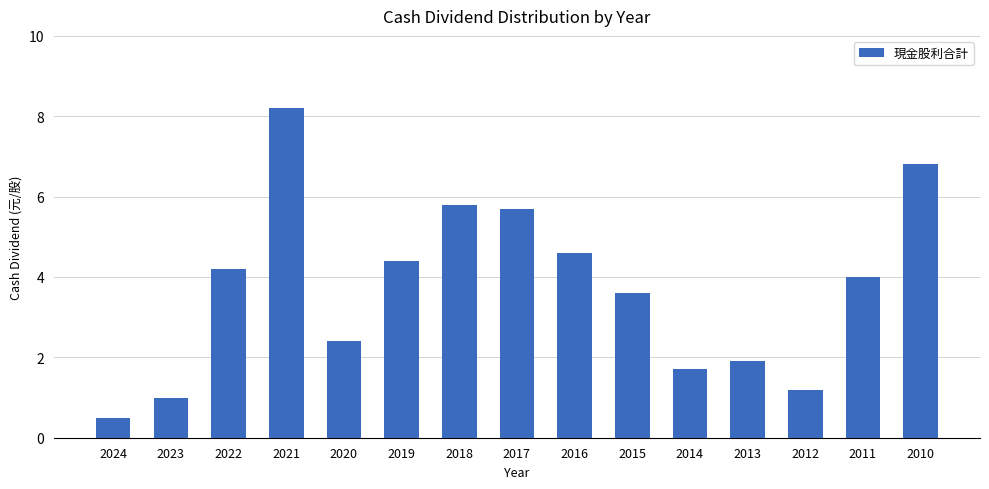

Where is the data nearest to the value 4?

2011